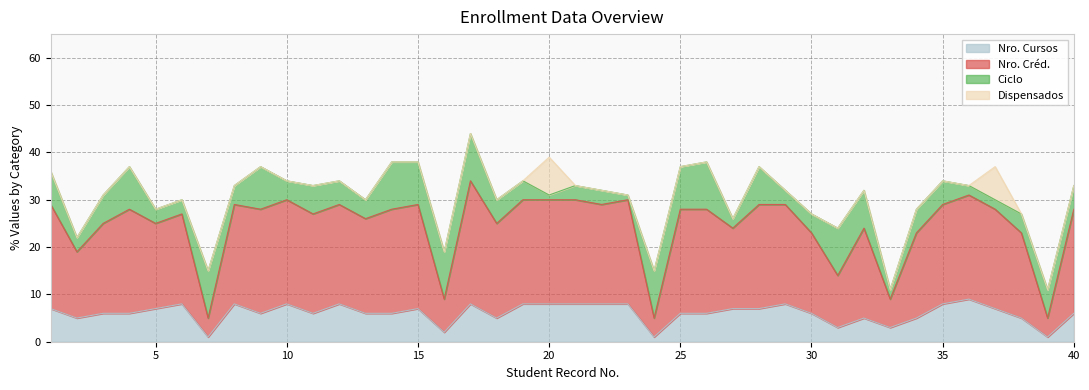

Does the chart have visible grid lines?

Yes